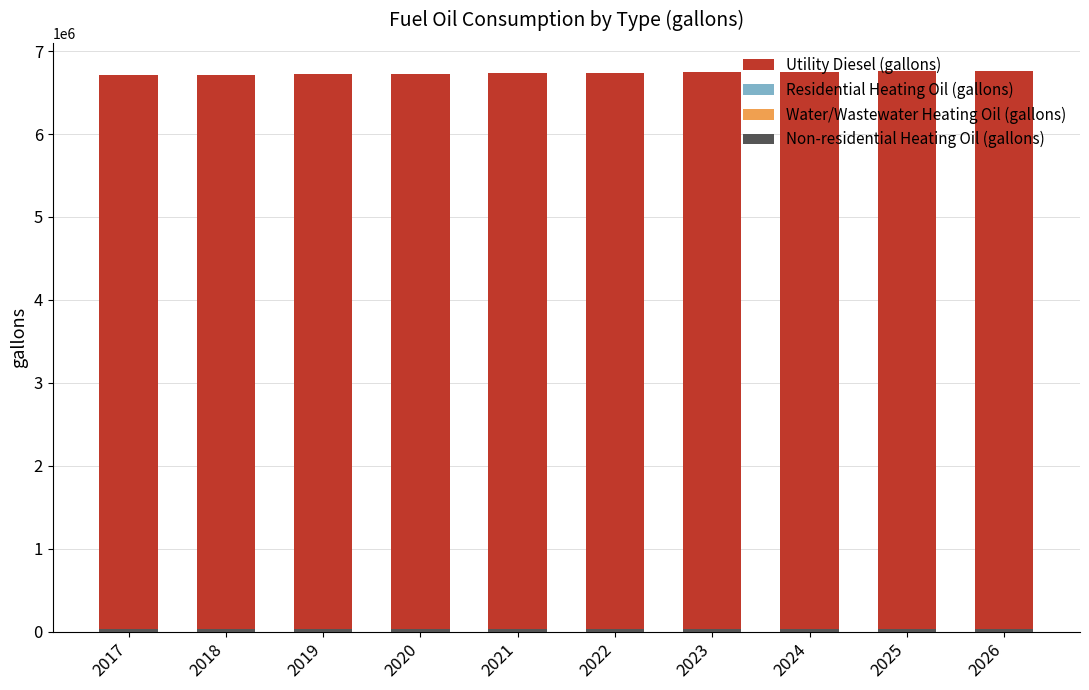

What is the sum of all Utility Diesel (gallons) values?

67346080.2